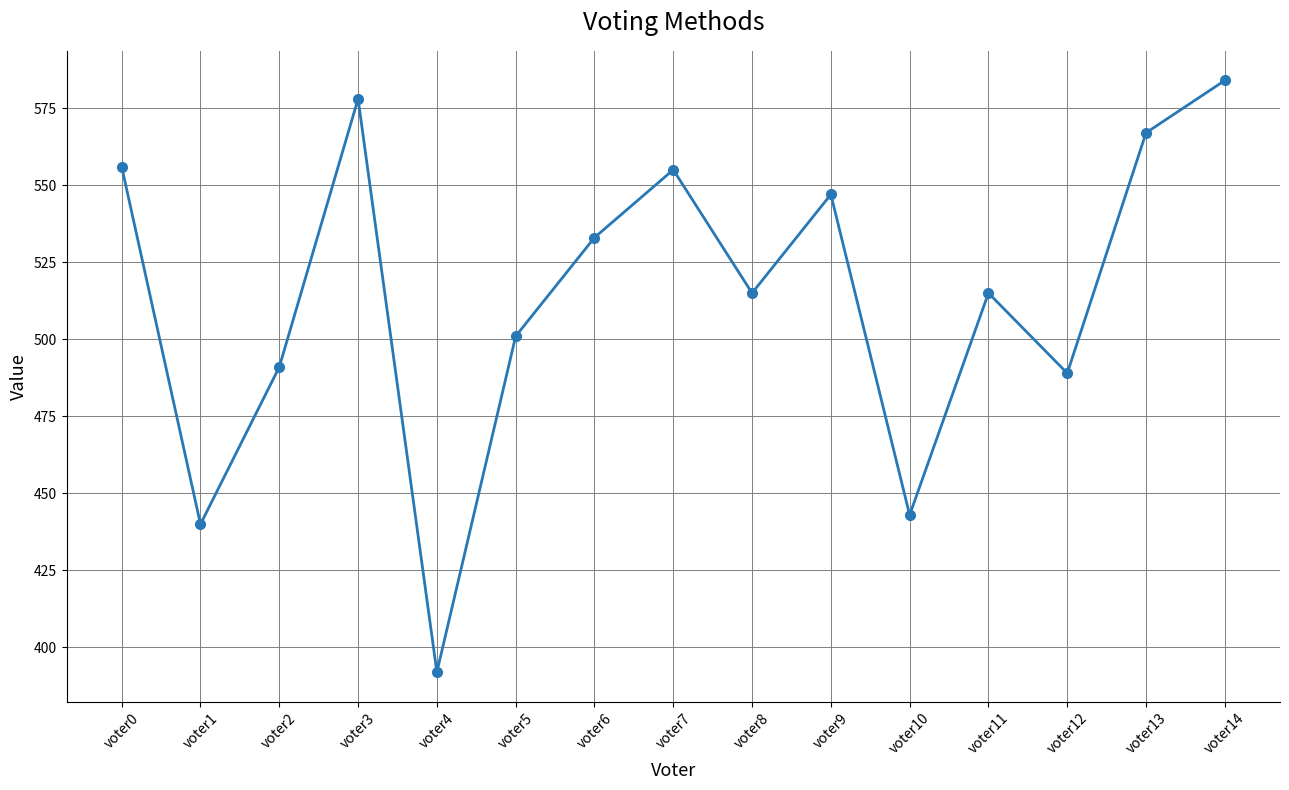

At which category does the chart reach its peak across all series?

voter14